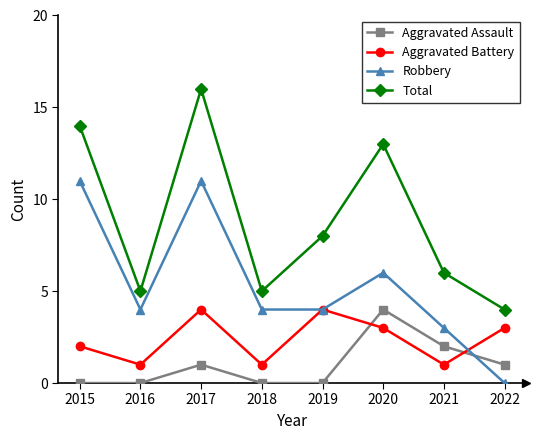

Is this an area chart (filled region under the line)?

No